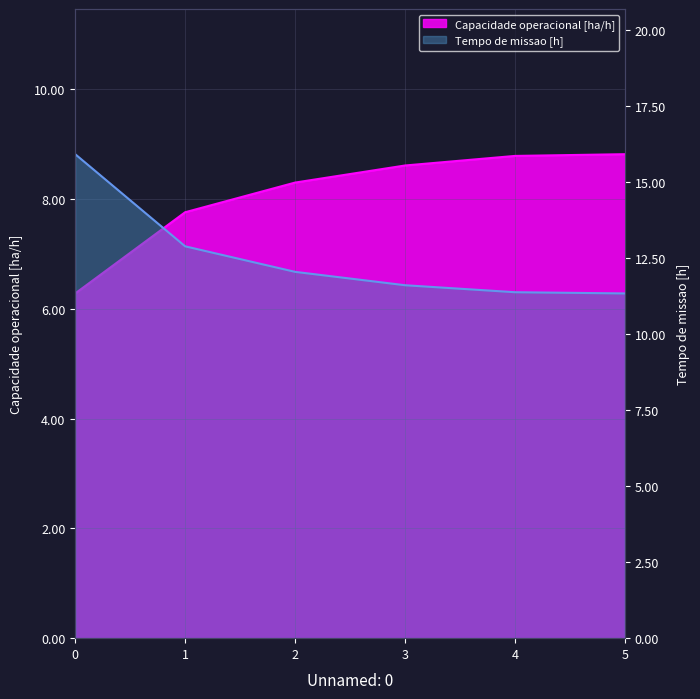

The value of Capacidade operacional [ha/h] at 1 is 11.5. True or false?

False